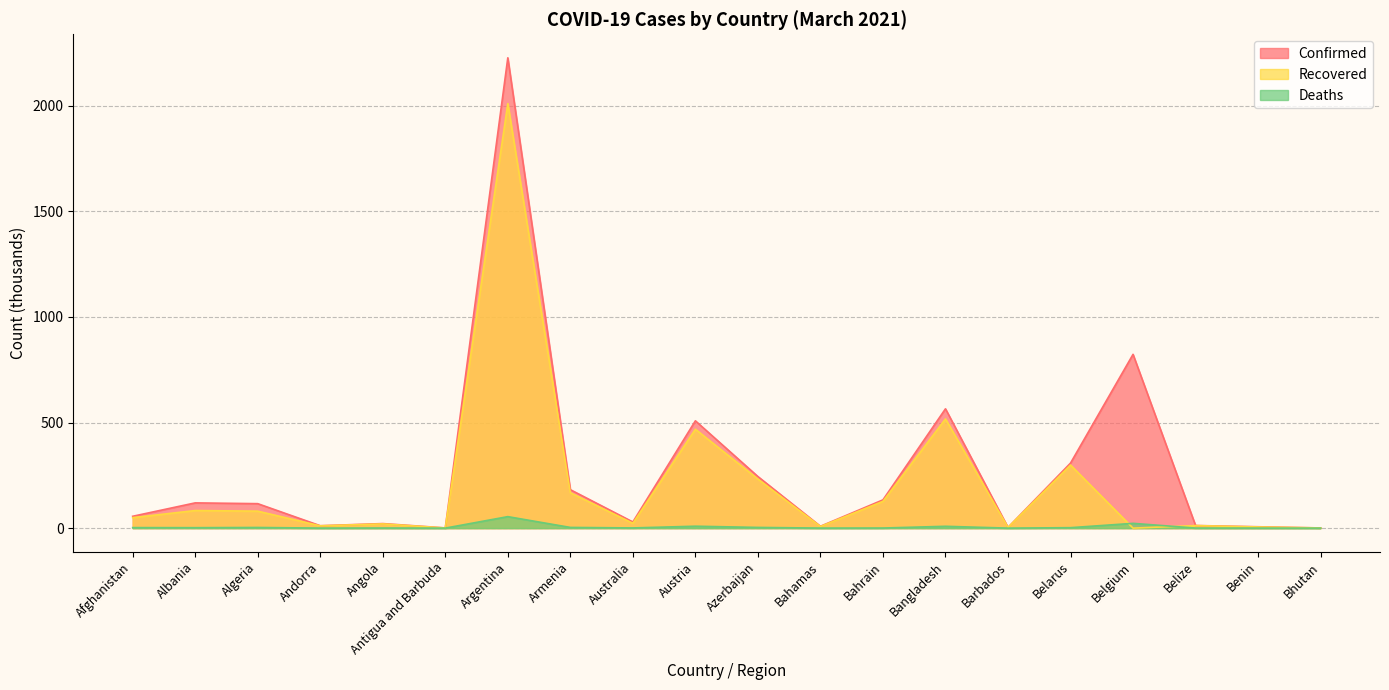

Is it true that Deaths equals 0.9 at Angola?

False